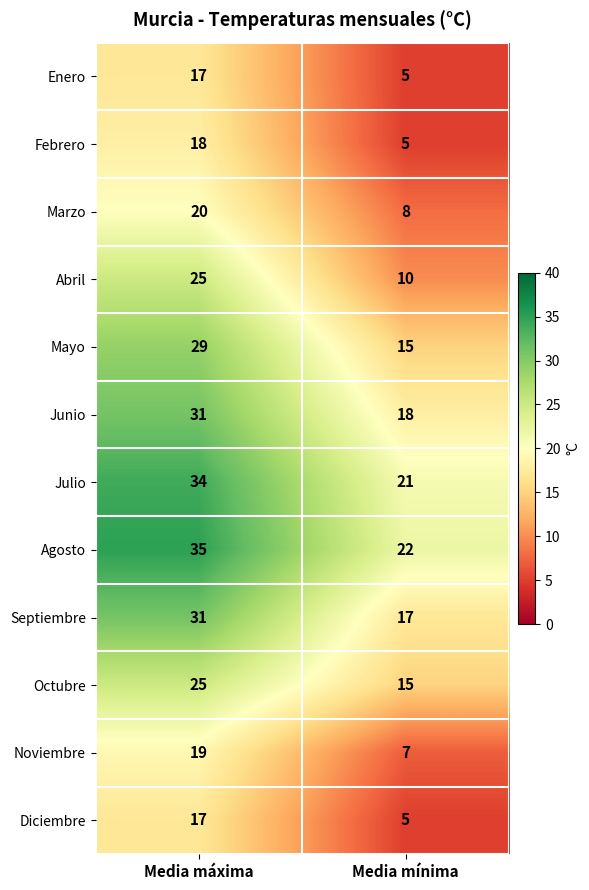

What is the difference between the maximum and minimum values in the Junio series?

13